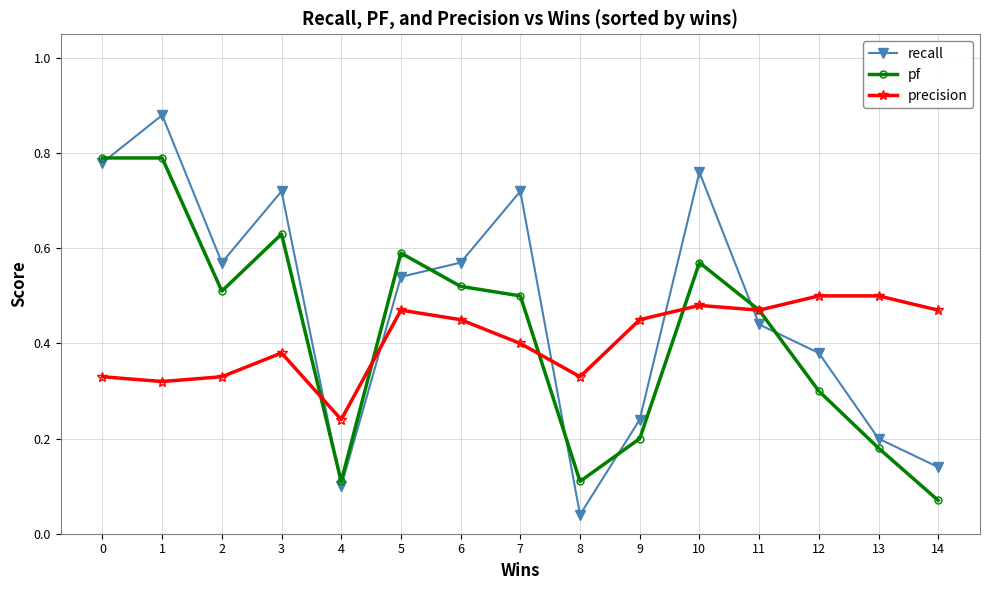

What is the sum of all precision values?

6.1